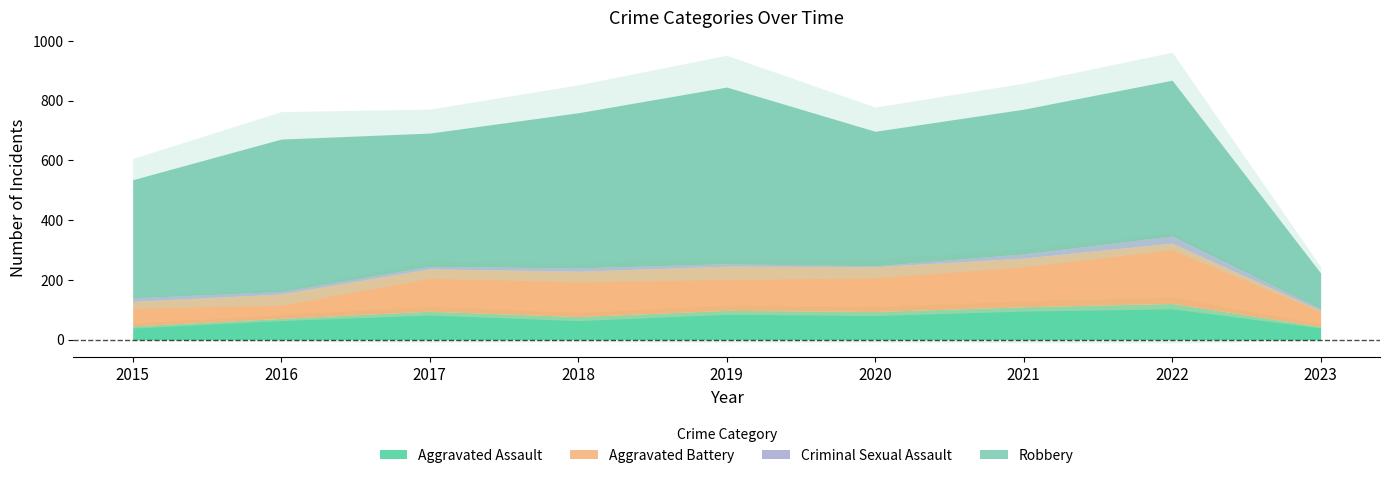

How many data points in Criminal Sexual Assault are above 8?

4